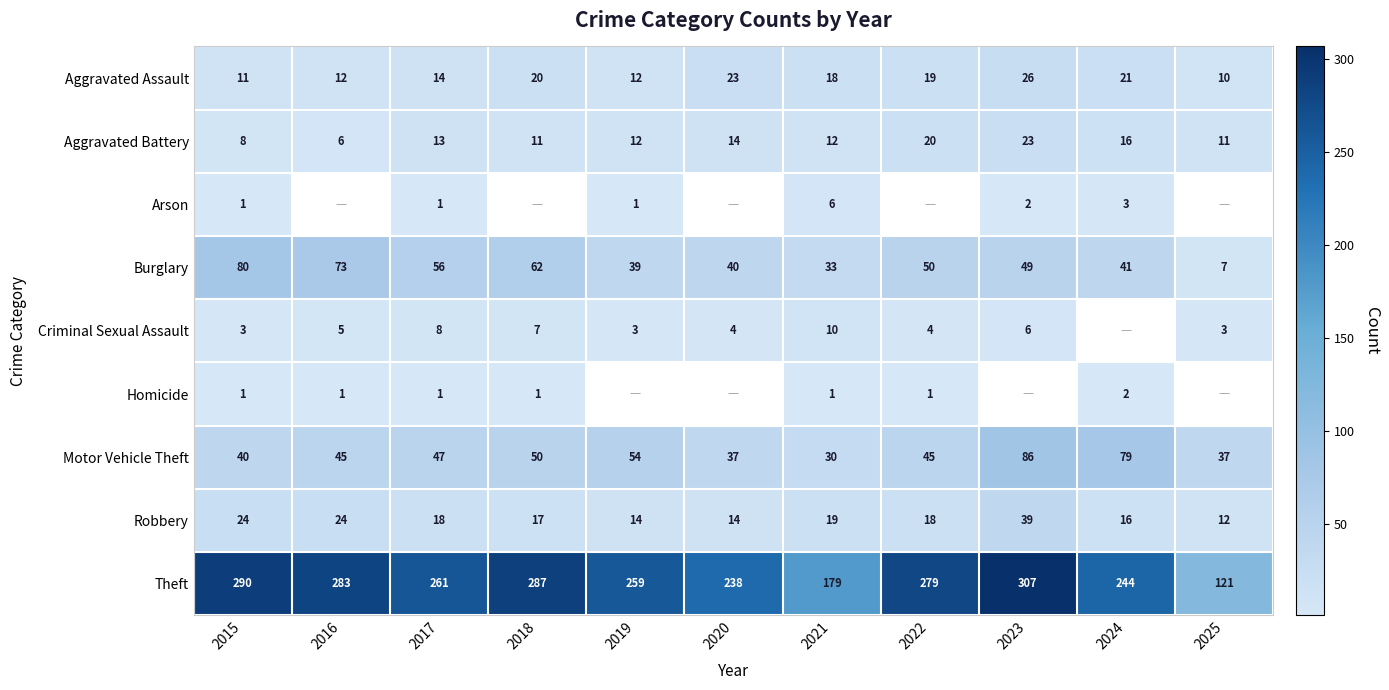

At which label does Aggravated Assault reach its peak?

2023